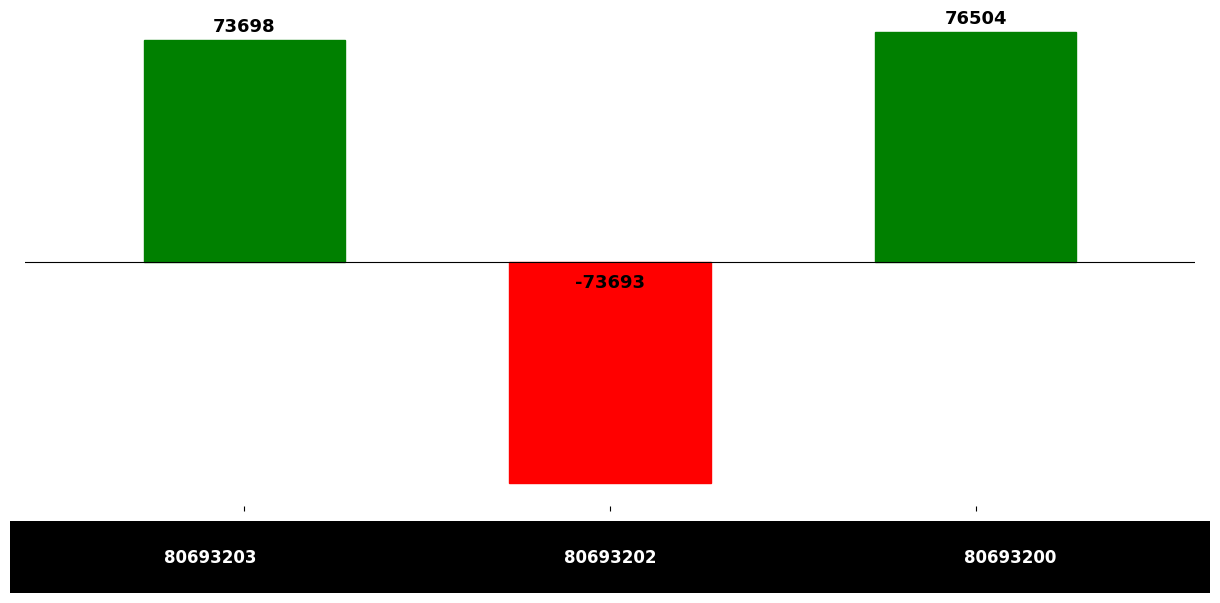

What is the smallest value displayed?

-73693